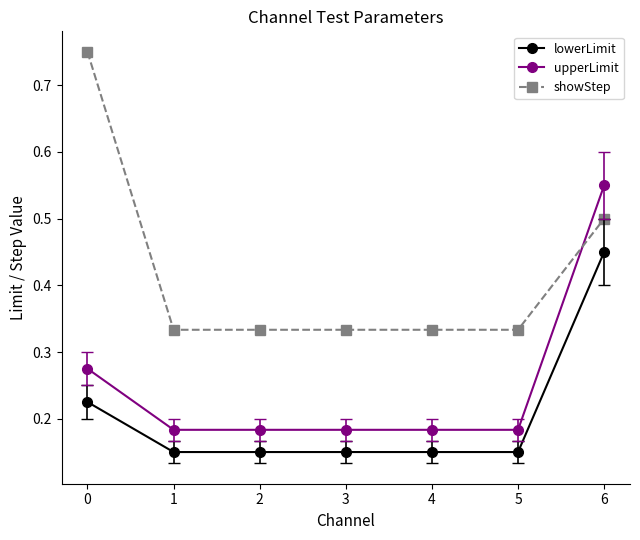

Which series changed the most between 3 and 6?

upperLimit